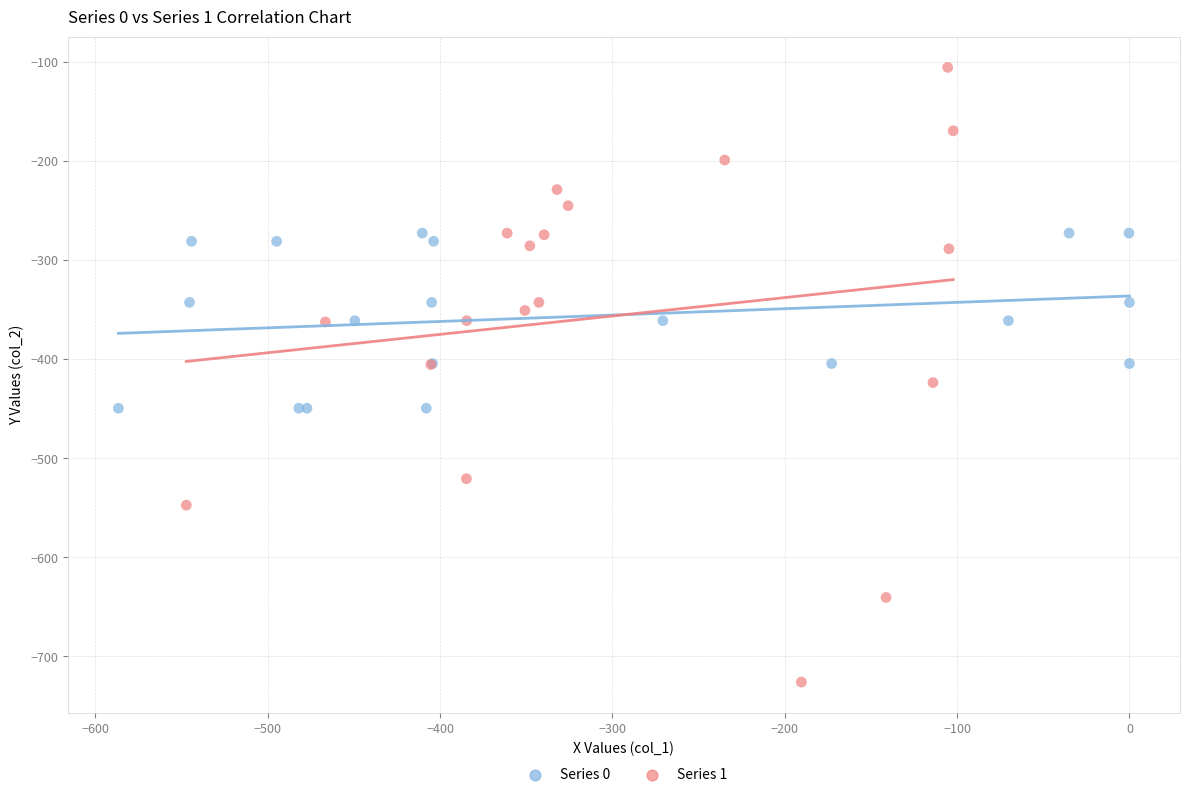

Which series reaches the maximum Y coordinate?

Series 1